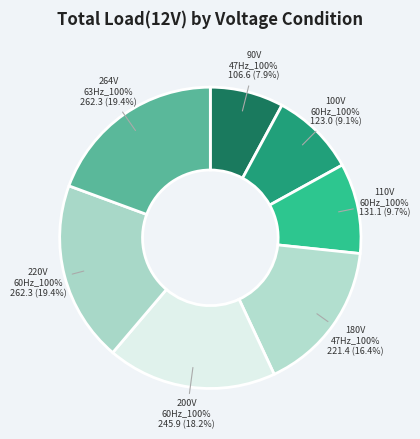

Count the number of slices in the pie.

7